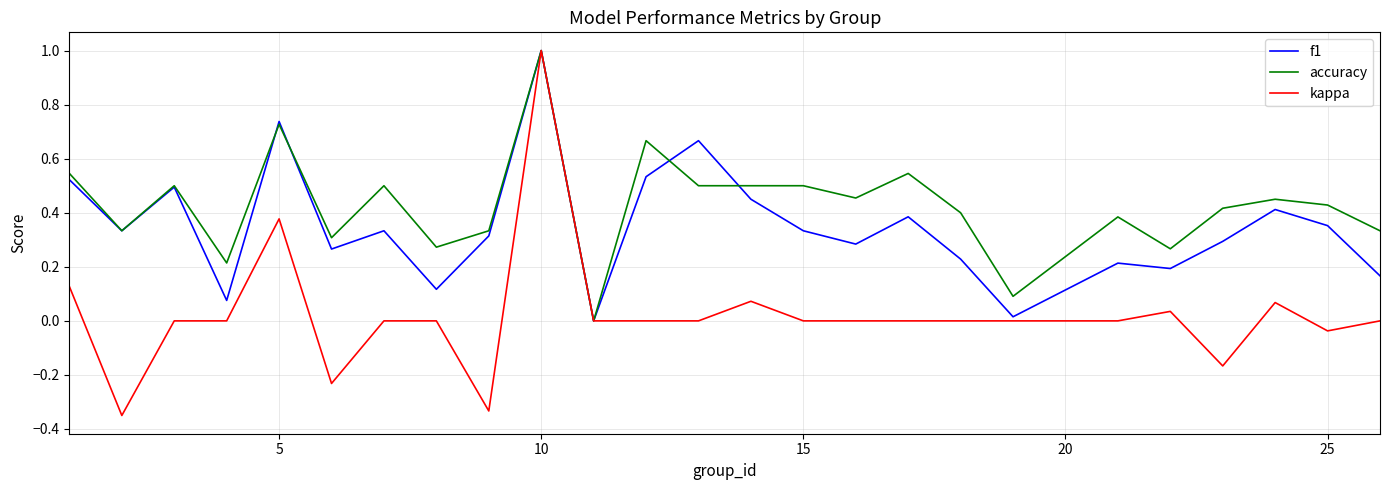

List the series in order of their overall mean, highest first.

accuracy, f1, kappa